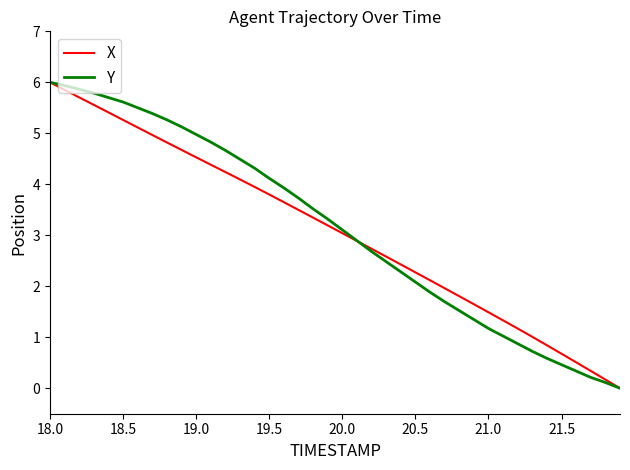

What are all the series names shown in the legend?

X, Y